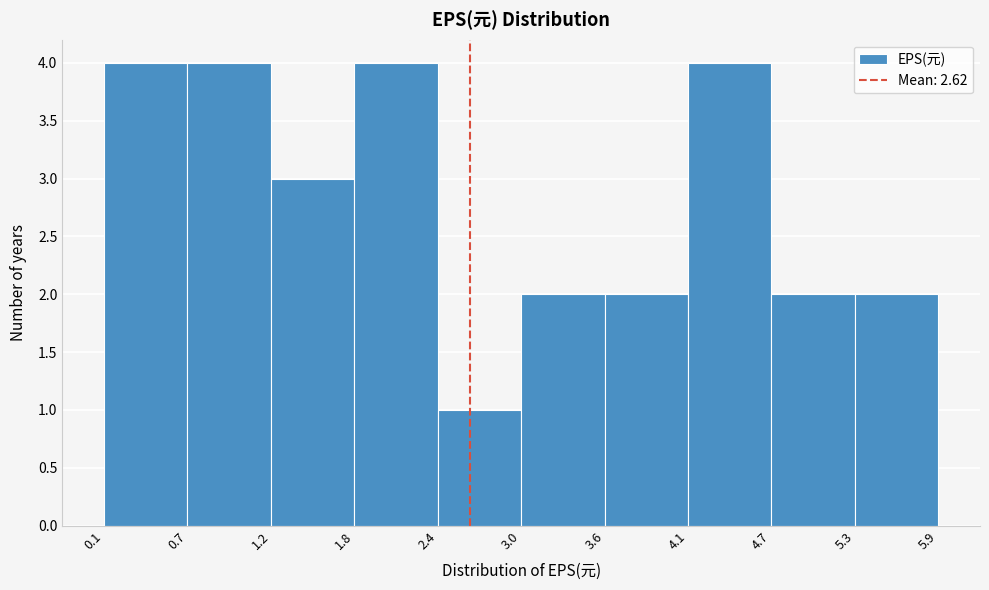

Reading left to right, list every bar in this chart as the range it spans on the x-axis followed by its height. The values are not printed on the chart, so give them approximately, as read against the axis.

0.1 to 0.7: 4
0.7 to 1.2: 4
1.2 to 1.8: 3
1.8 to 2.4: 4
2.4 to 3.0: 1
3.0 to 3.6: 2
3.6 to 4.1: 2
4.1 to 4.7: 4
4.7 to 5.3: 2
5.3 to 5.9: 2